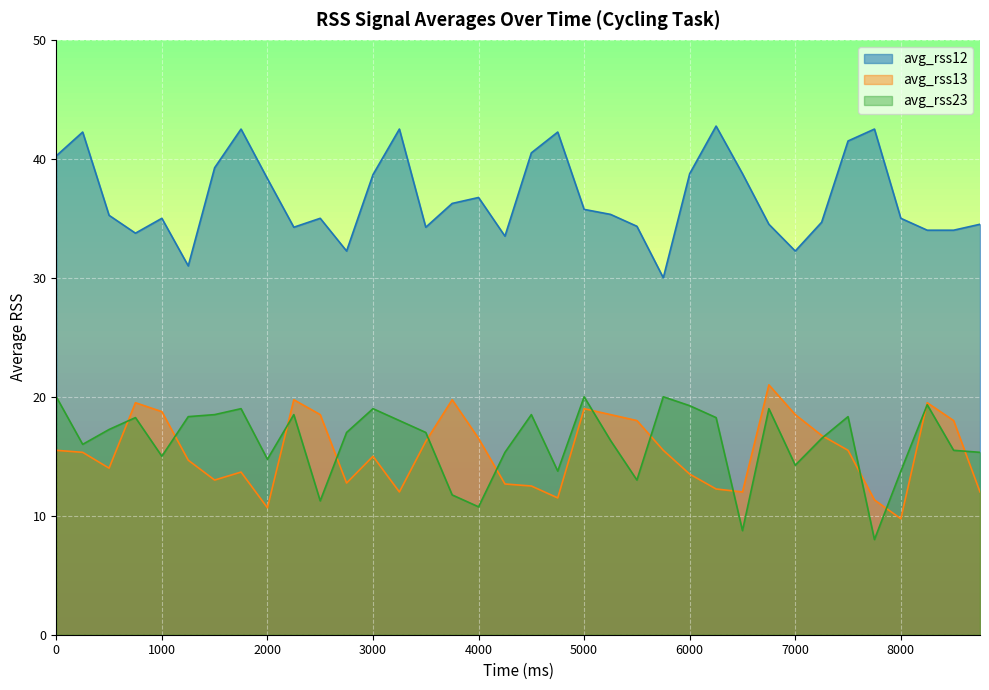

True or false: avg_rss12 and avg_rss23 cross at least once.

False